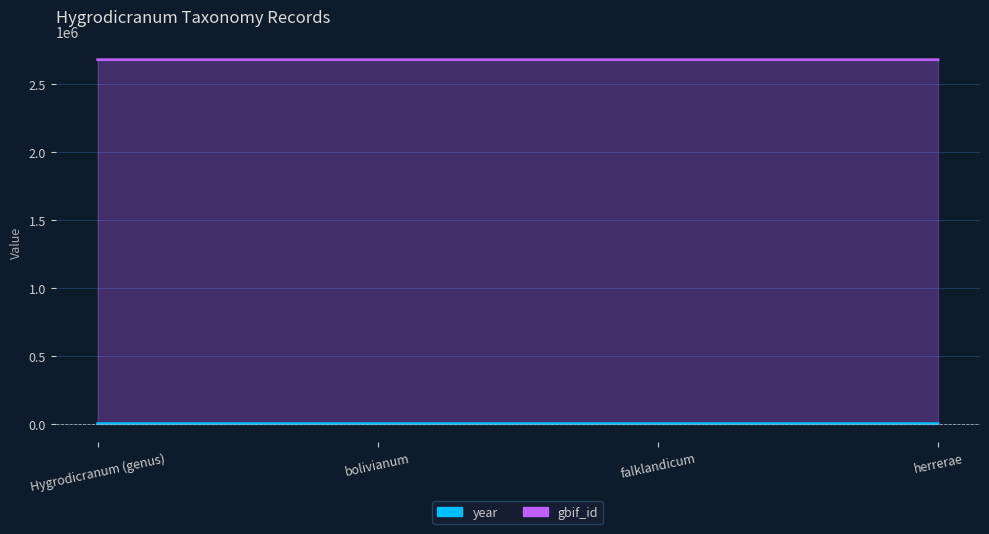

Where is the first local maximum for year?

bolivianum